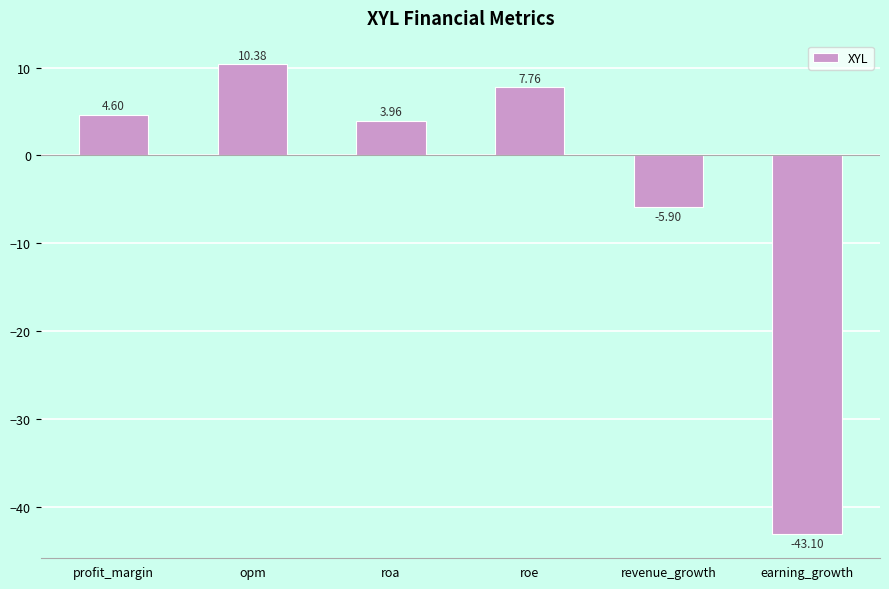

True or false: the data shows 1.9 at roa.

False